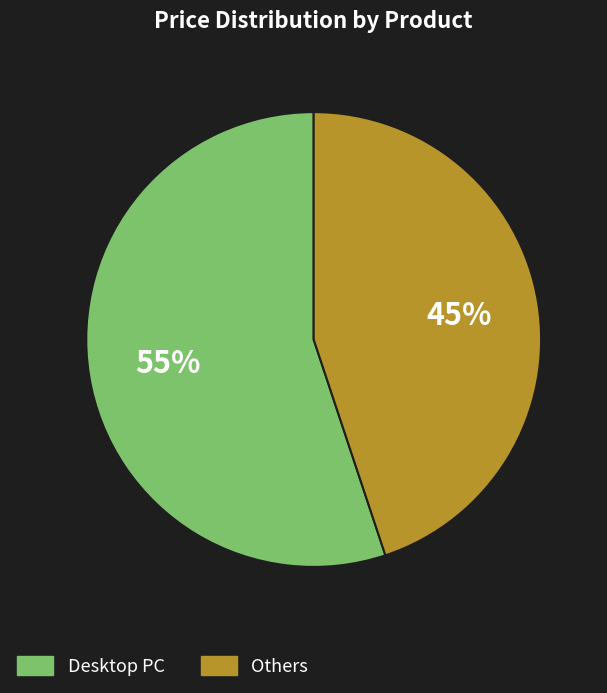

Which slice is the smallest?

Others